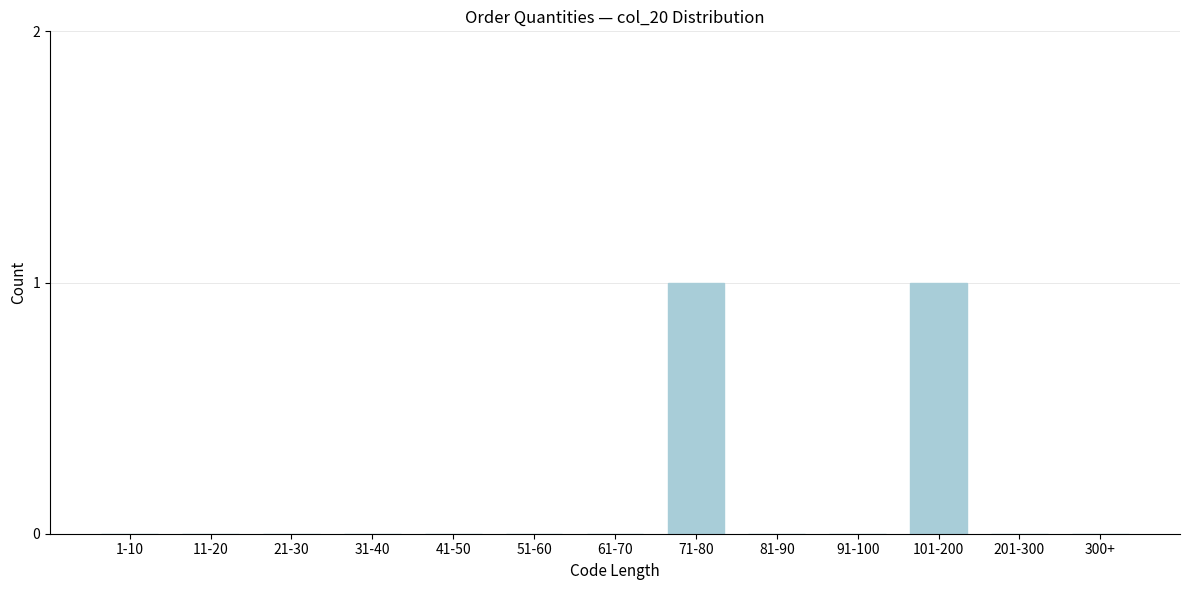

Reading left to right, what are all the values shown in this chart?

1-10=0	11-20=0	21-30=0	31-40=0	41-50=0	51-60=0	61-70=0	71-80=1	81-90=0	91-100=0	101-200=1	201-300=0	300+=0